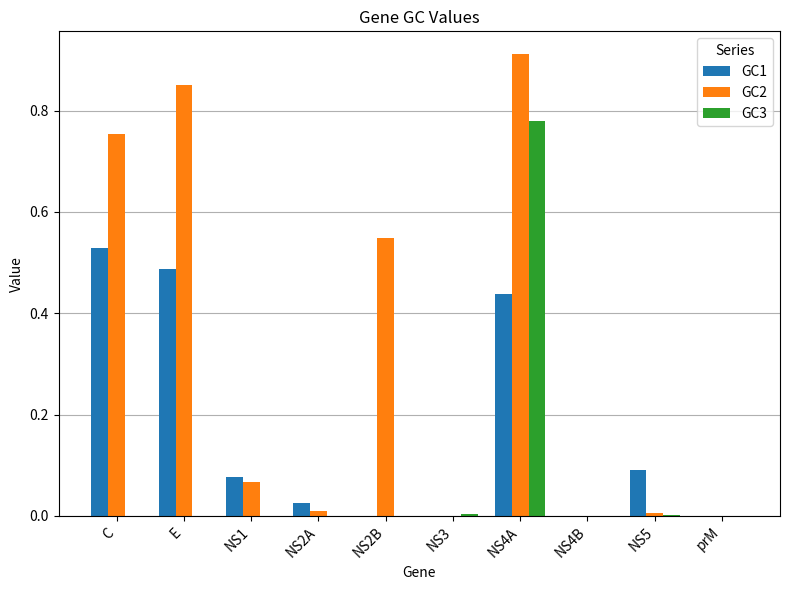

How many groups of bars are there?

10